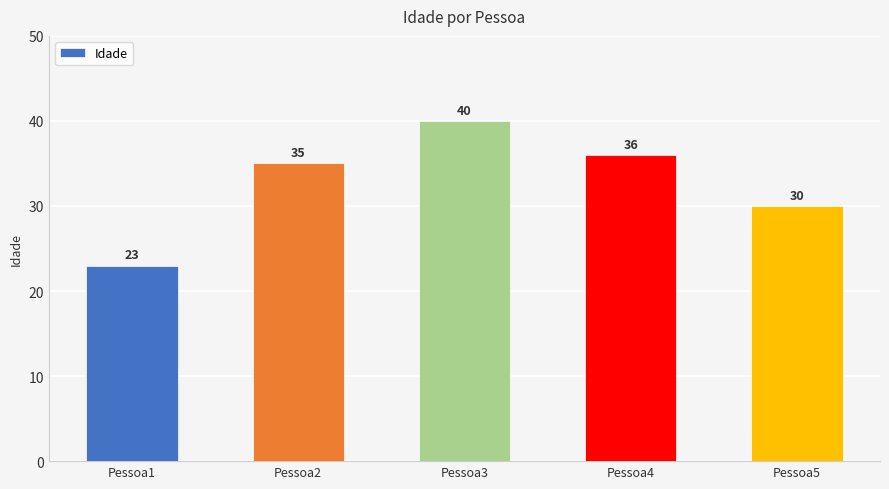

Where is the data nearest to the value 31?

Pessoa5